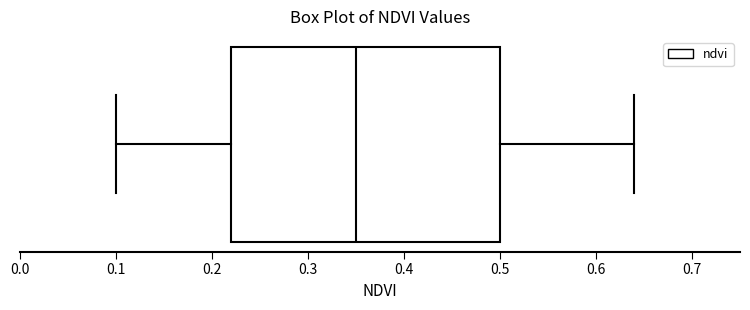

Read this box plot against the x-axis: the position of the median line, the range covered by the box, and the ends of both whiskers. The values are not printed on the chart, so give them approximately, as read against the axis.

median 0.35, box 0.22 to 0.50, whiskers 0.10 to 0.64